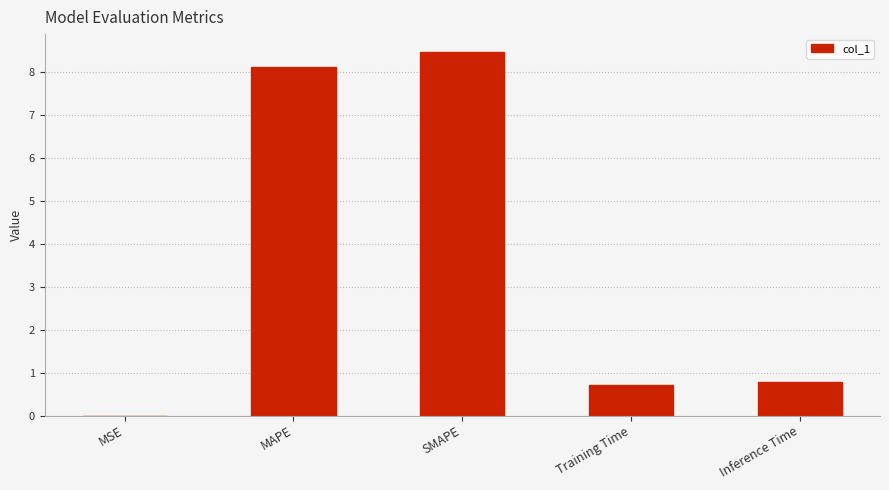

Is it true that the value at MAPE is 2.9?

False